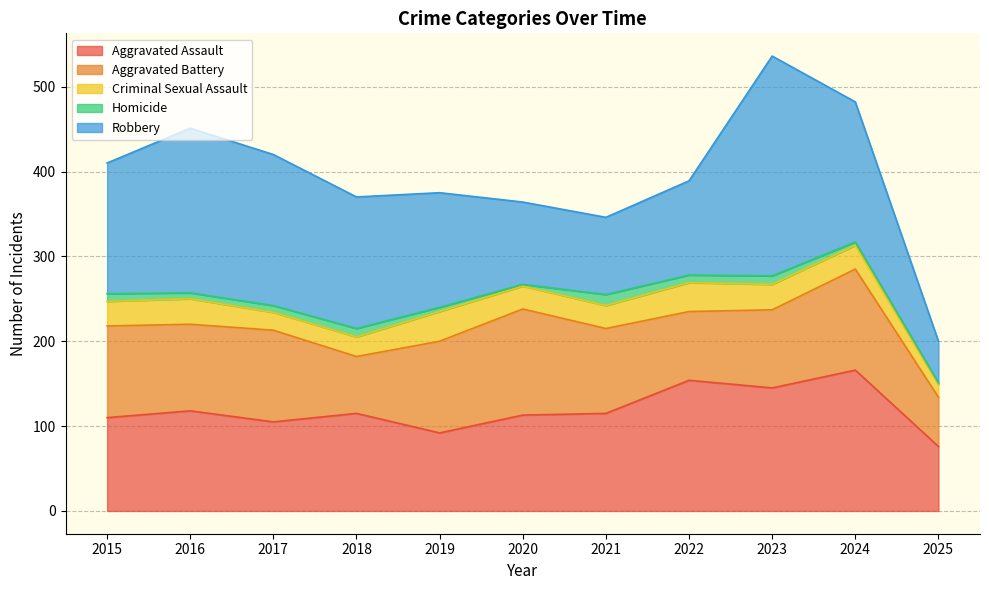

At which label does Homicide first exceed 8?

2015